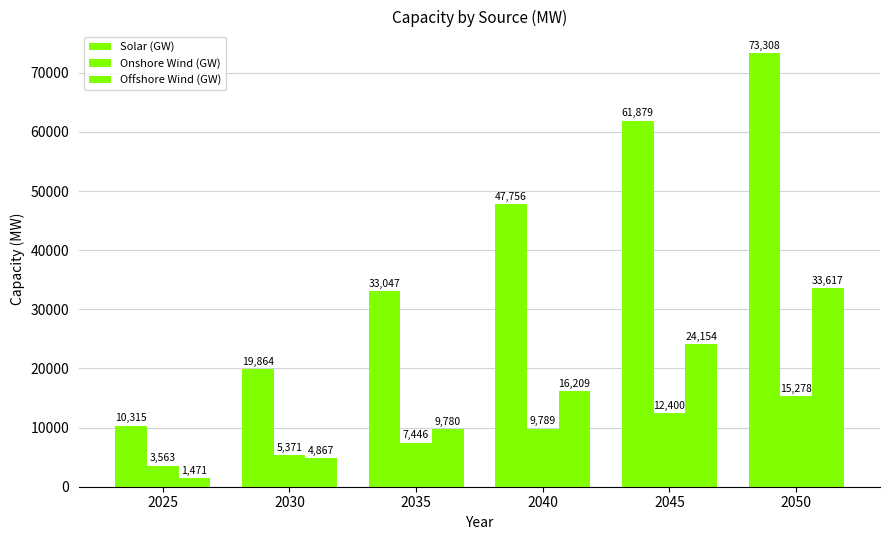

How many bars are there in total?

18